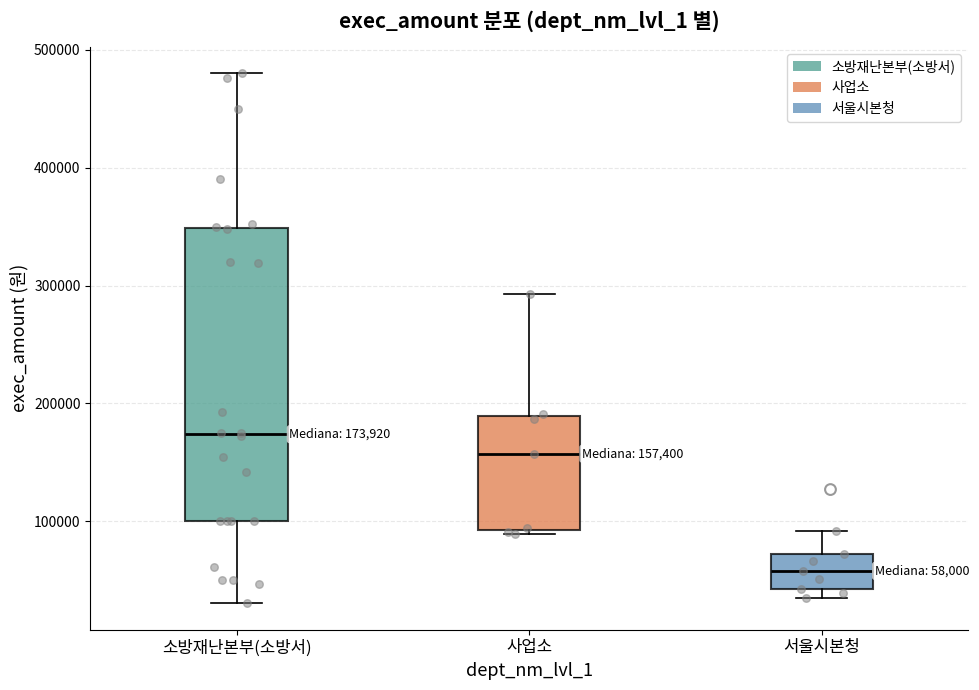

Comparing the boxes themselves (not the whiskers), which one is the tallest?

소방재난본부(소방서)